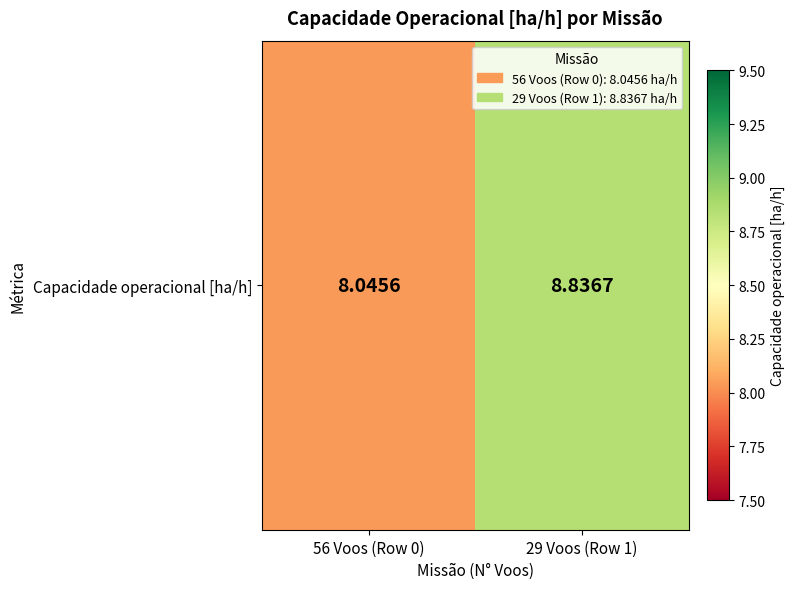

The chart shows a value of 4.4 at 56 Voos (Row 0). True or false?

False